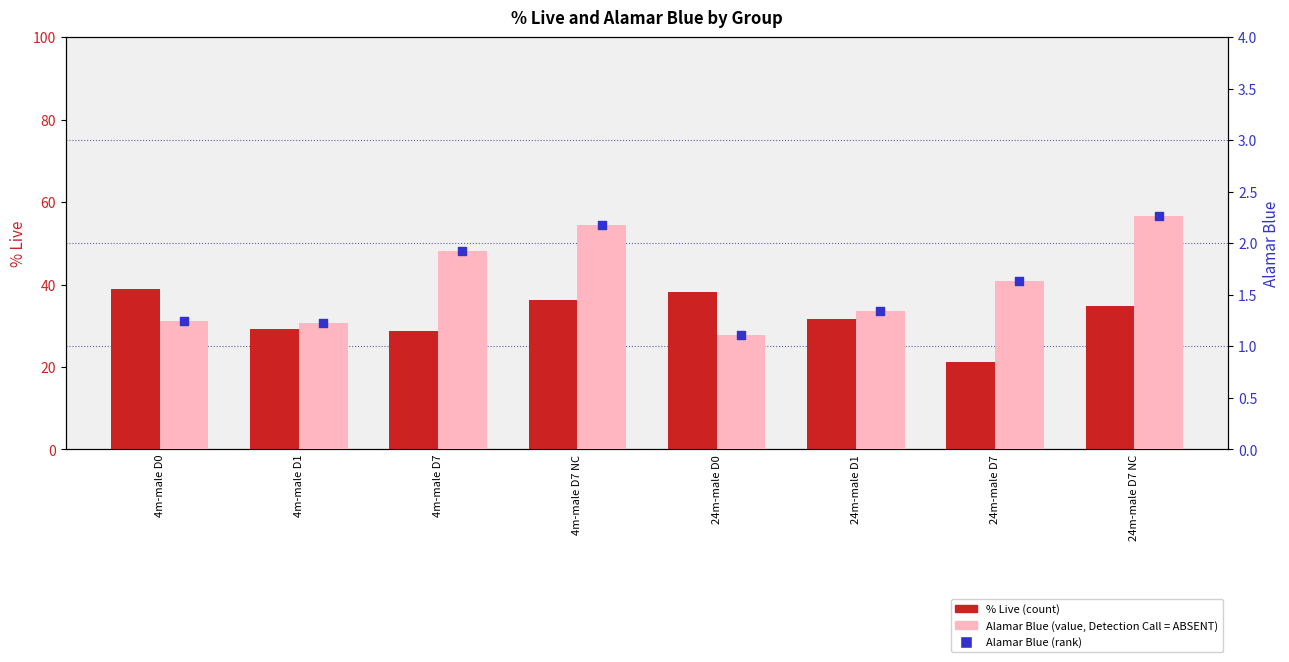

Which series reaches the minimum Y coordinate?

Alamar Blue (value, Detection Call = ABSENT)